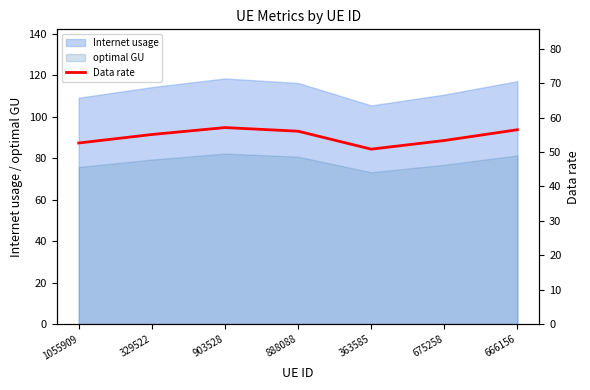

Does the chart display data point markers on the line(s)?

No